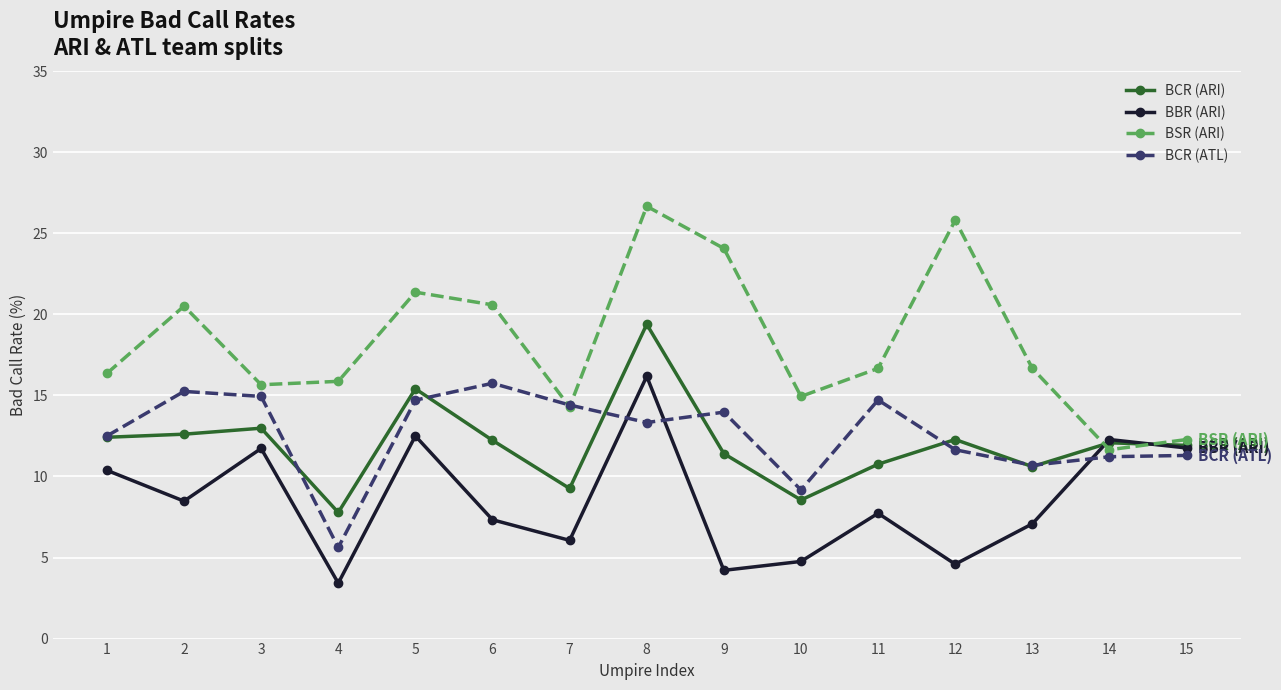

The BCR (ARI) series shows 7.8 at 4. True or false?

True